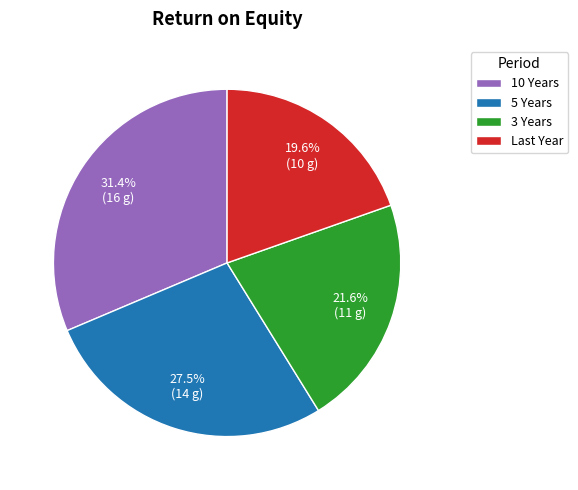

How much of the chart is everything except 5 Years?

72.5%